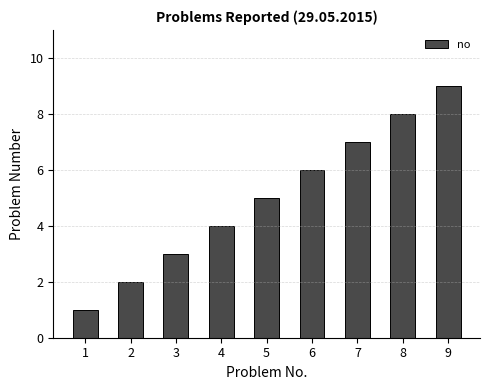

The value at 5 is 5. True or false?

True